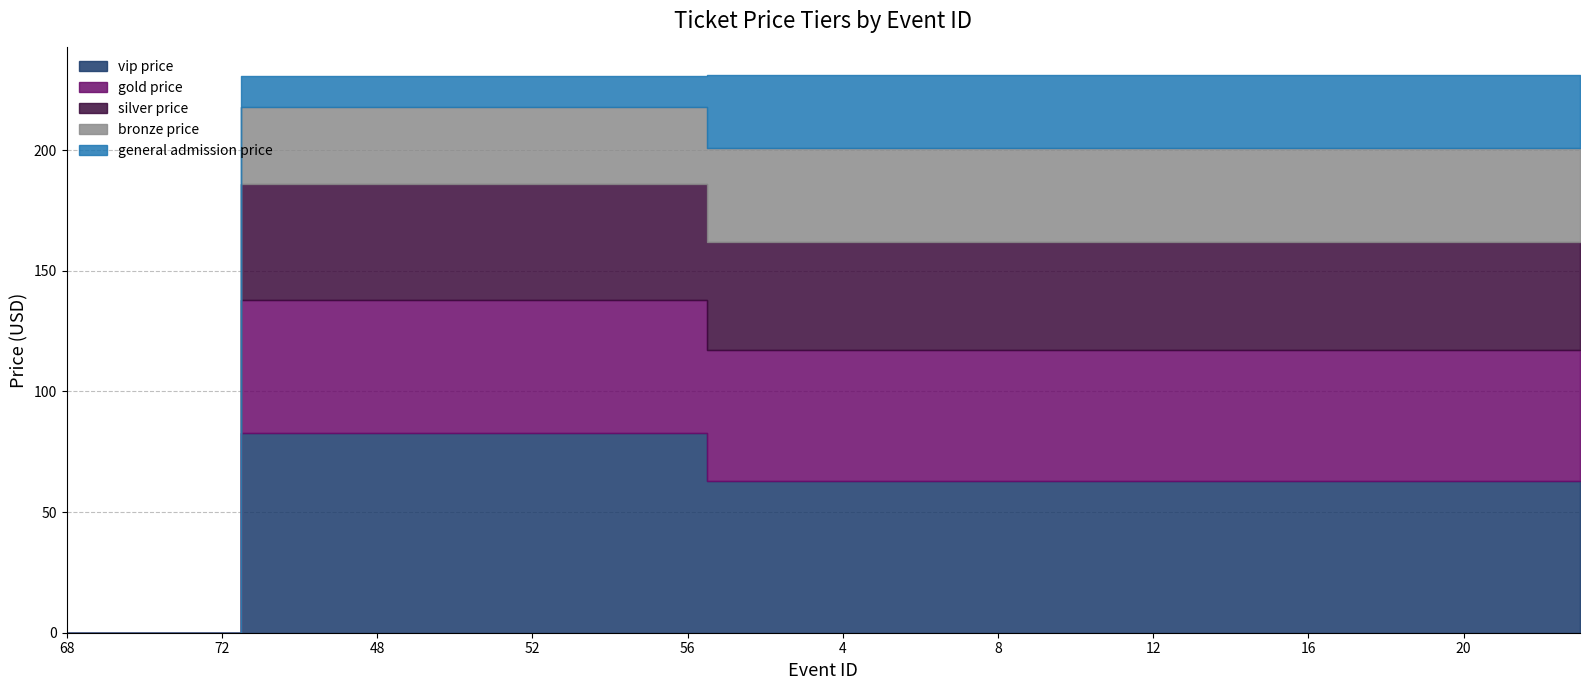

Which has a higher value, 17 or 18?

17